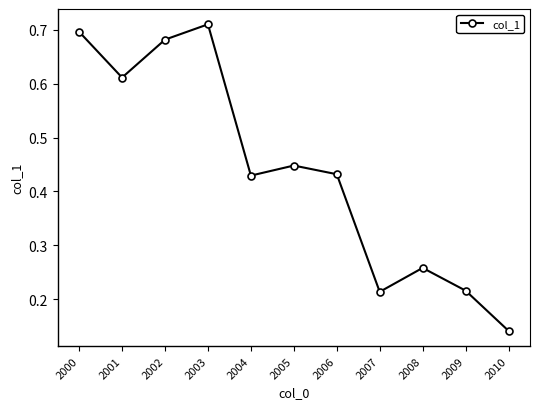

What is the sum of the values at 2004 and 2000?

1.1